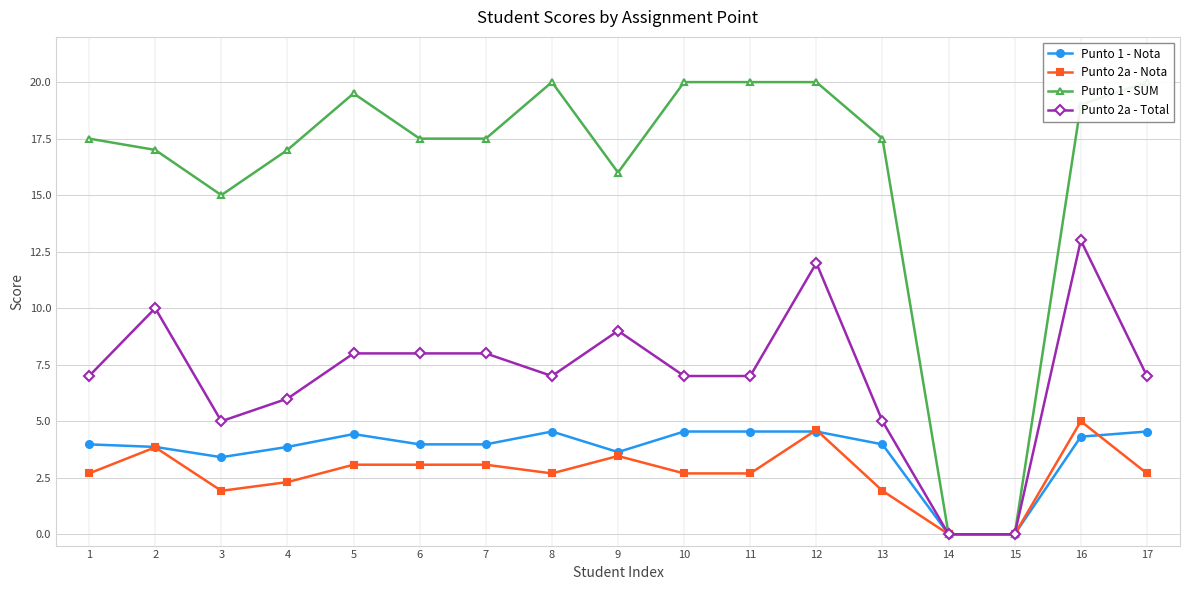

Where is Punto 2a - Nota nearest to the value 2?

3